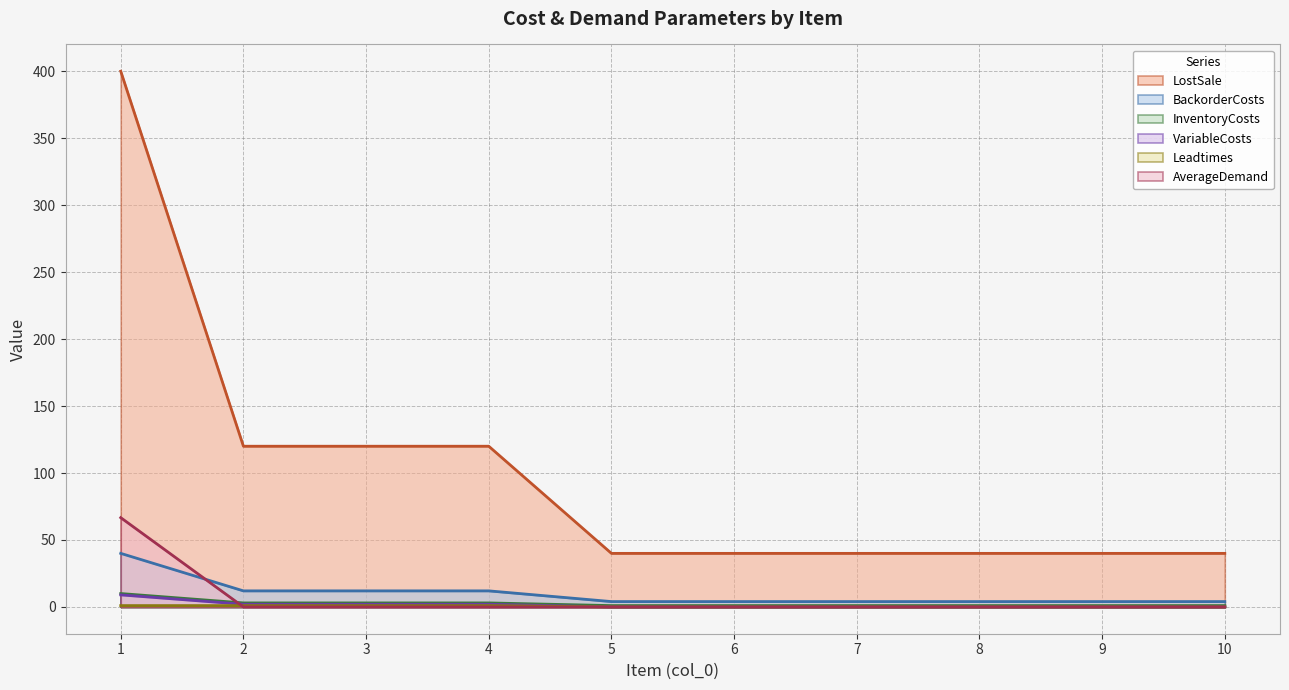

Which series ends up on top after the final intersection of BackorderCosts and AverageDemand?

BackorderCosts